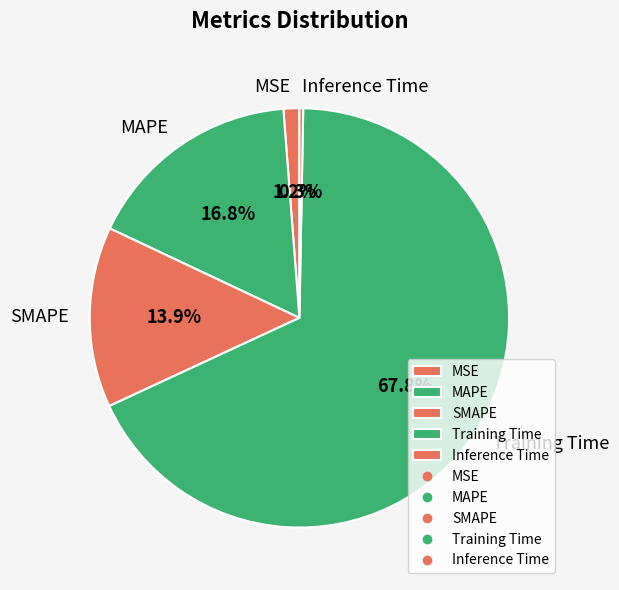

Which slice represents more than half of the pie?

Training Time